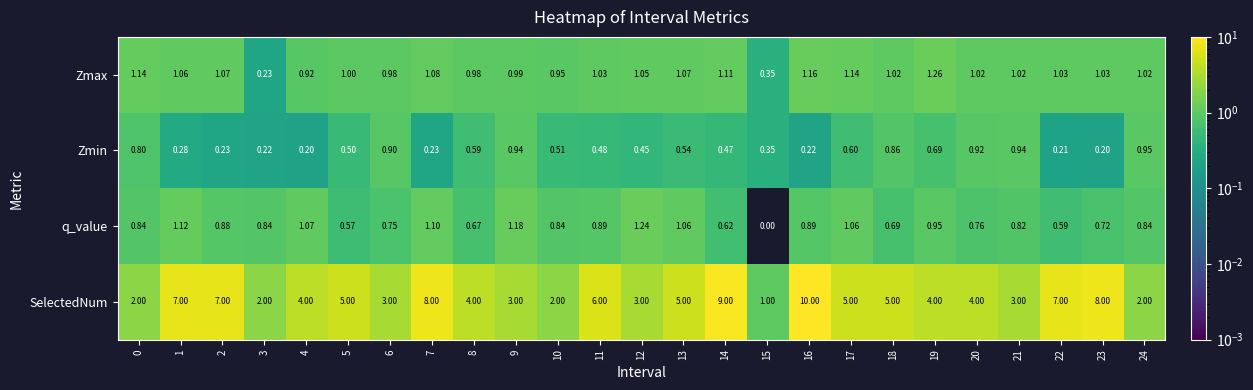

Which series changed the most between 10 and 23?

SelectedNum